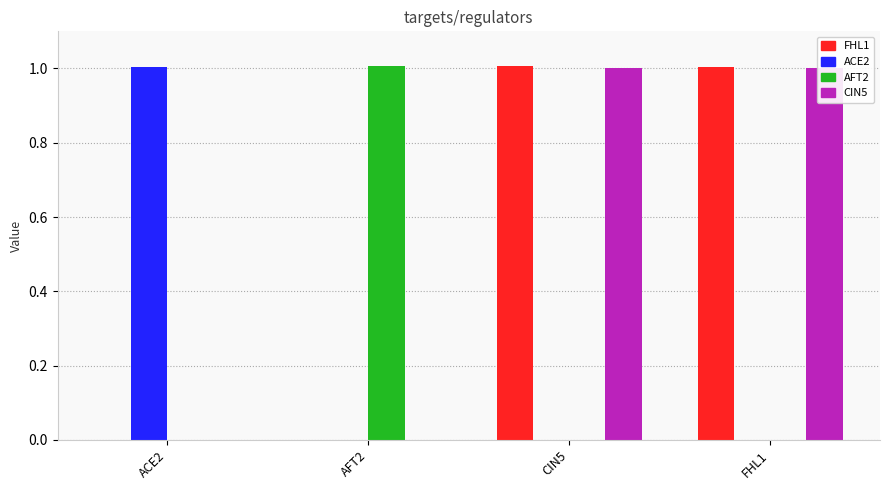

At which category does the chart reach its minimum across all series?

ACE2